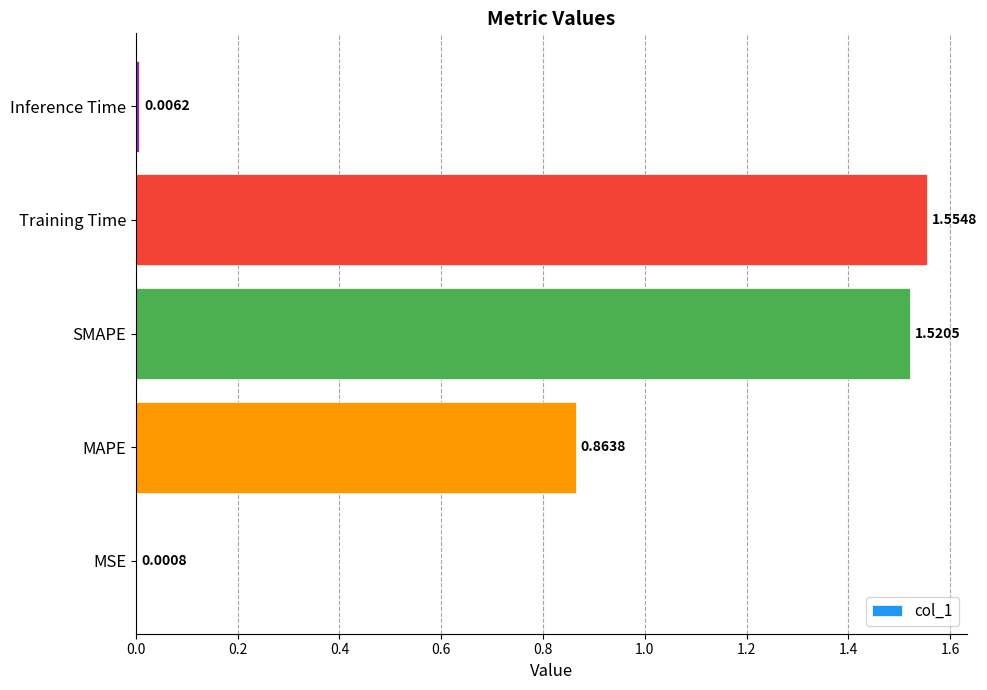

Are the bars grouped side by side (vs. stacked)?

No